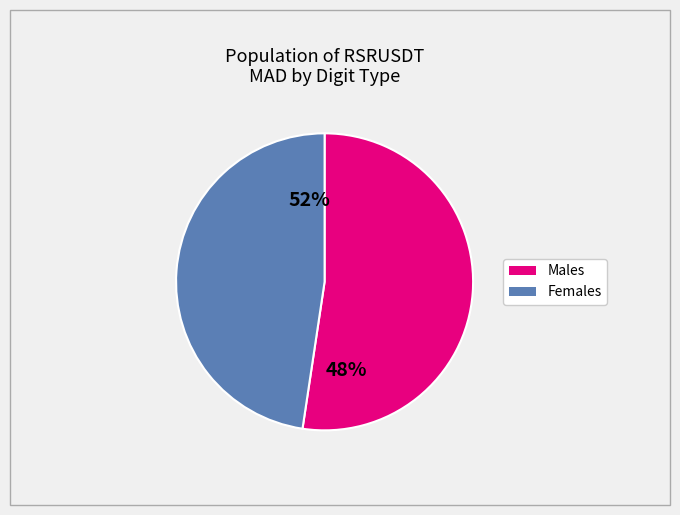

True or false: 2 accounts for 10% of the total.

False